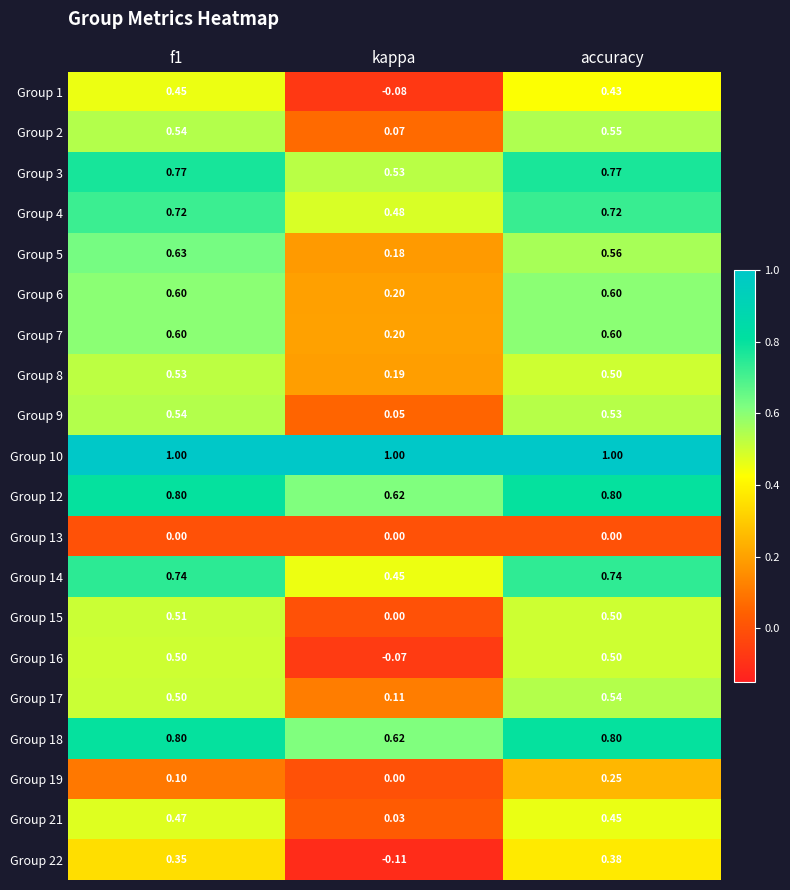

At how many categories does at least one series exceed 0?

3